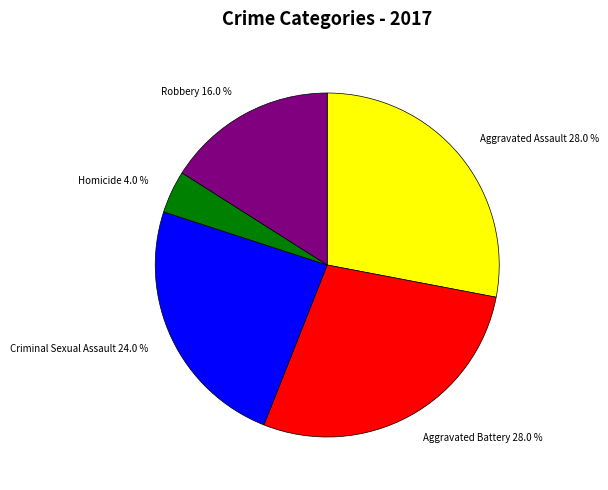

What is the ratio of the value at Aggravated Battery to the value at Homicide?

7.0